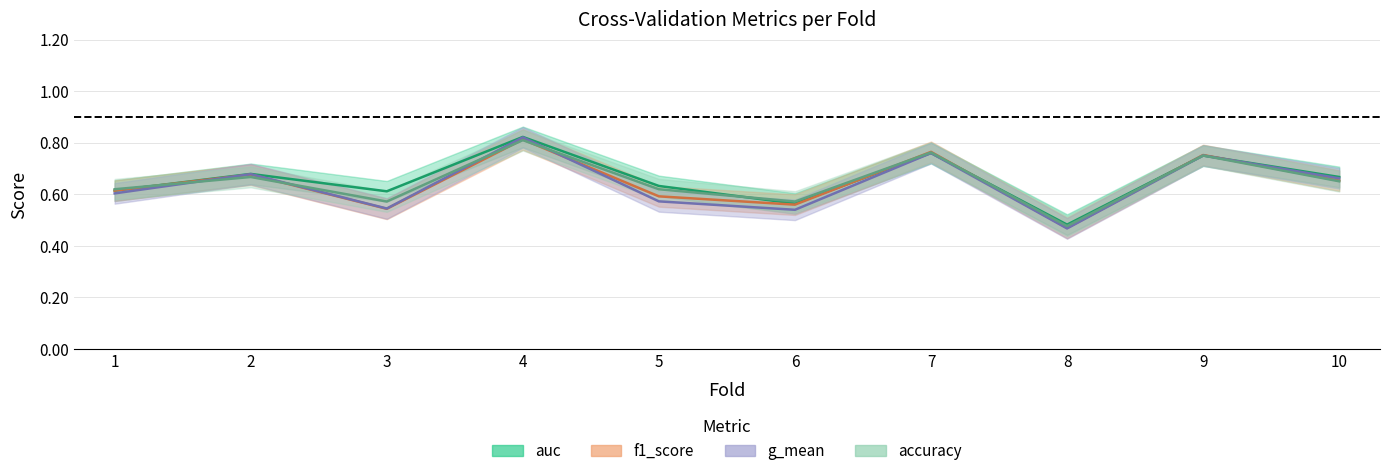

Where is accuracy nearest to the value 0?

8